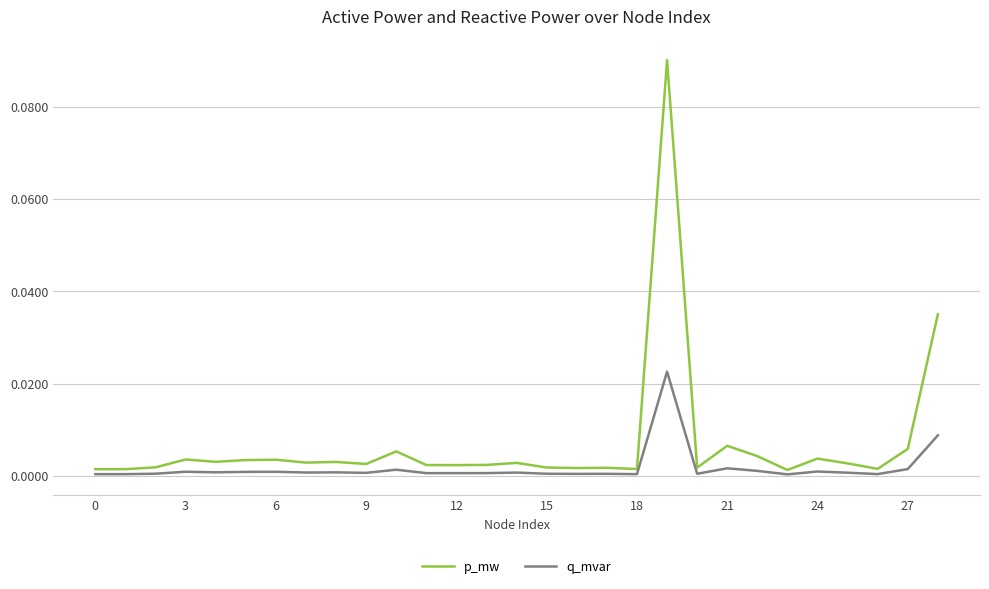

Which series has the largest range (max minus min)?

p_mw